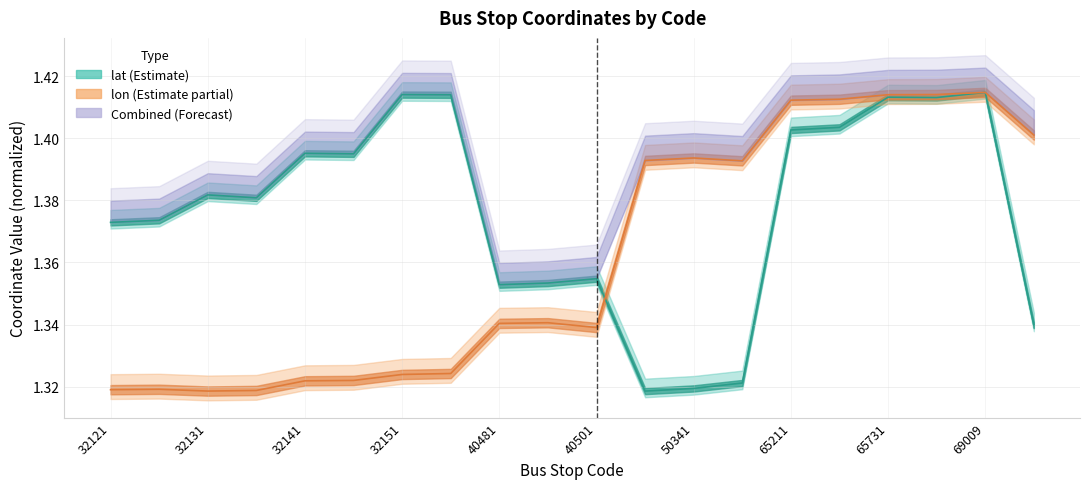

What value does the lat series have at 65211?

1.4